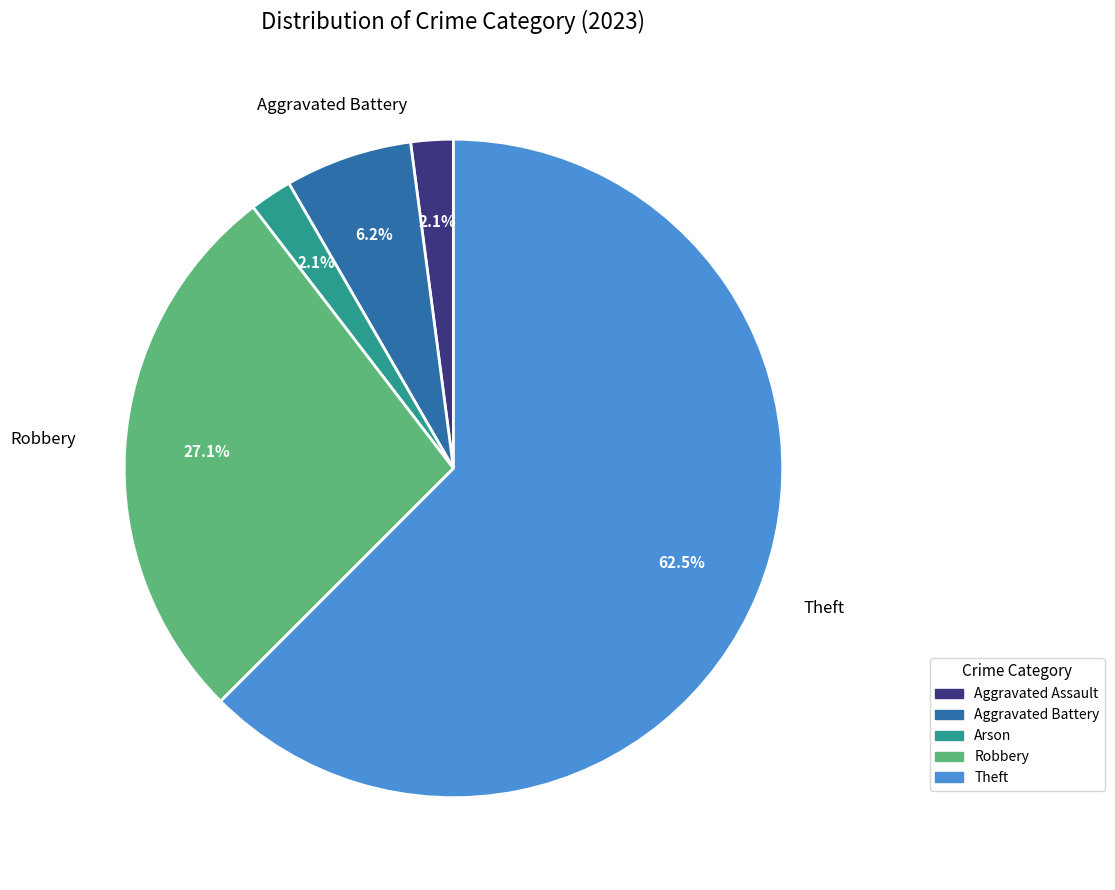

Does any single category account for the majority?

Yes